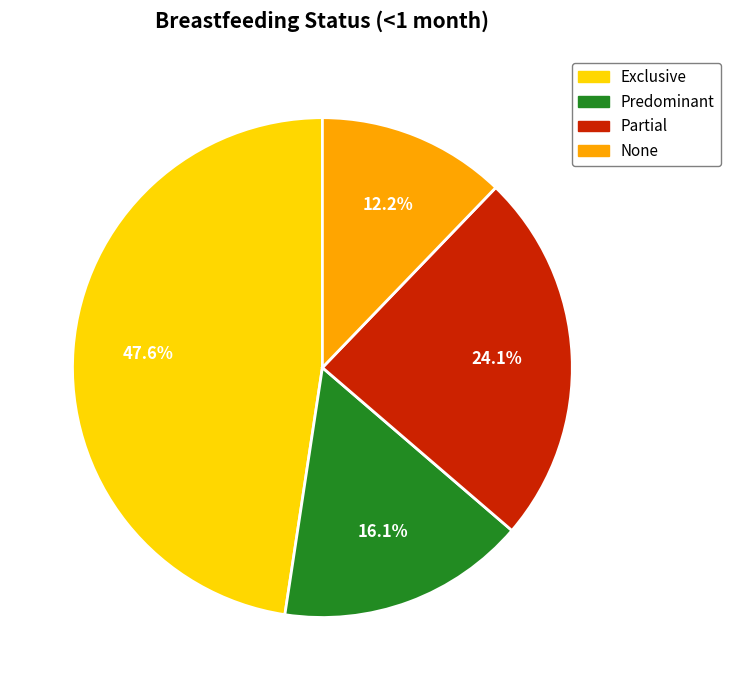

Is it true that Exclusive is 48% of the pie?

True